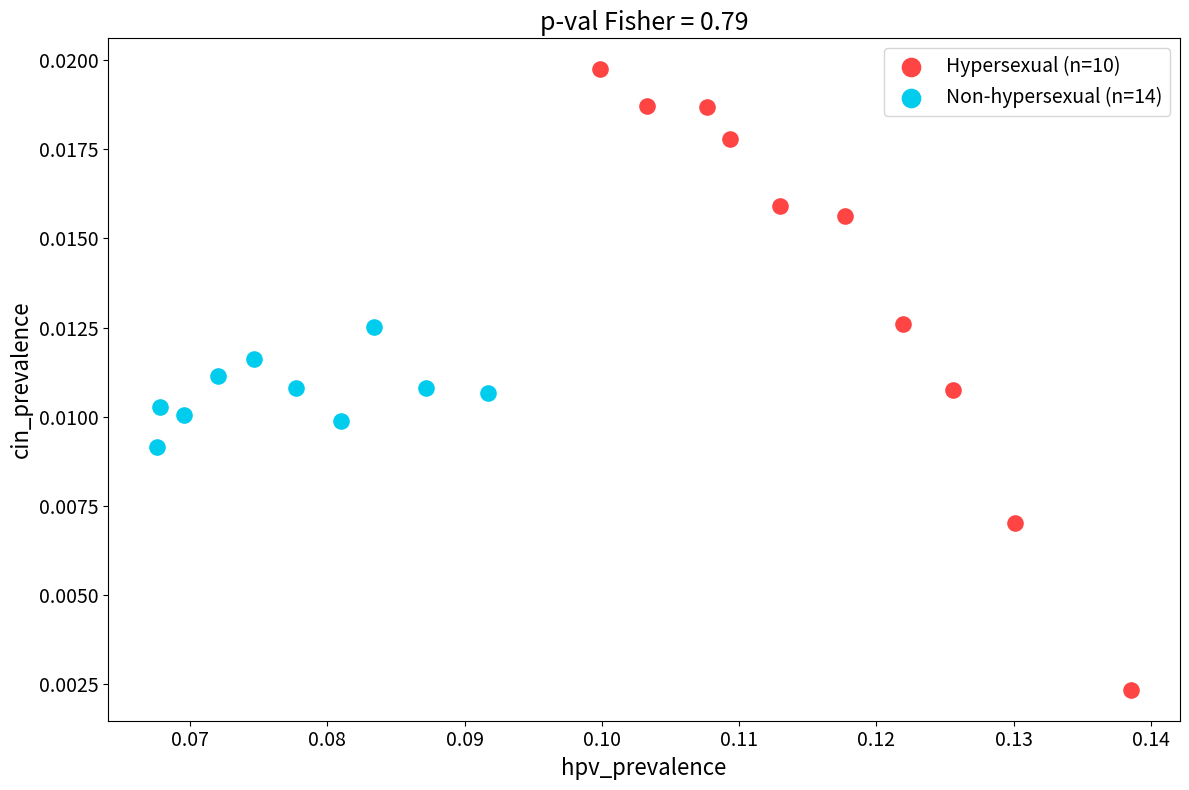

Which series contains the highest Y value?

Hypersexual (n=10)